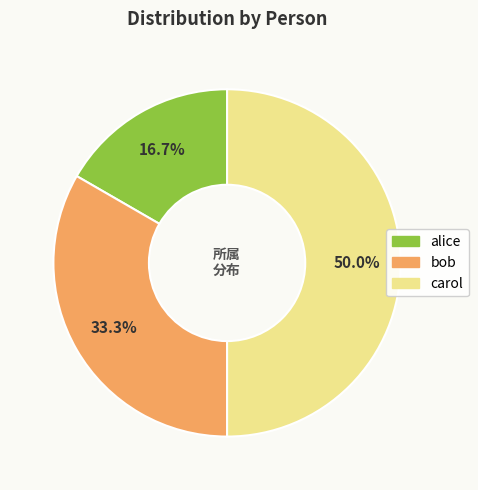

Rank the categories by value from highest to lowest.

carol, bob, alice